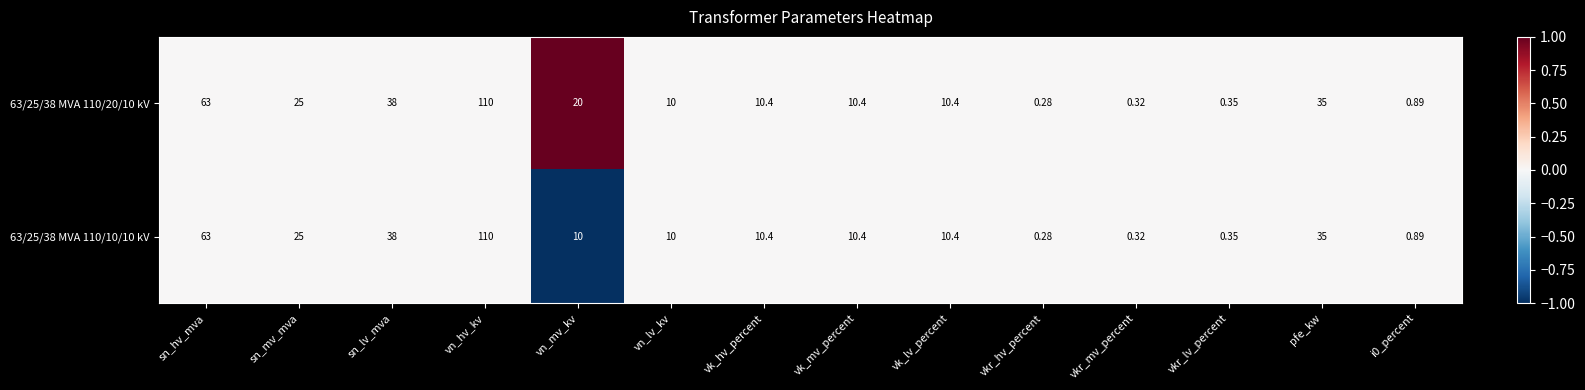

At which category does the chart reach its minimum across all series?

vkr_hv_percent